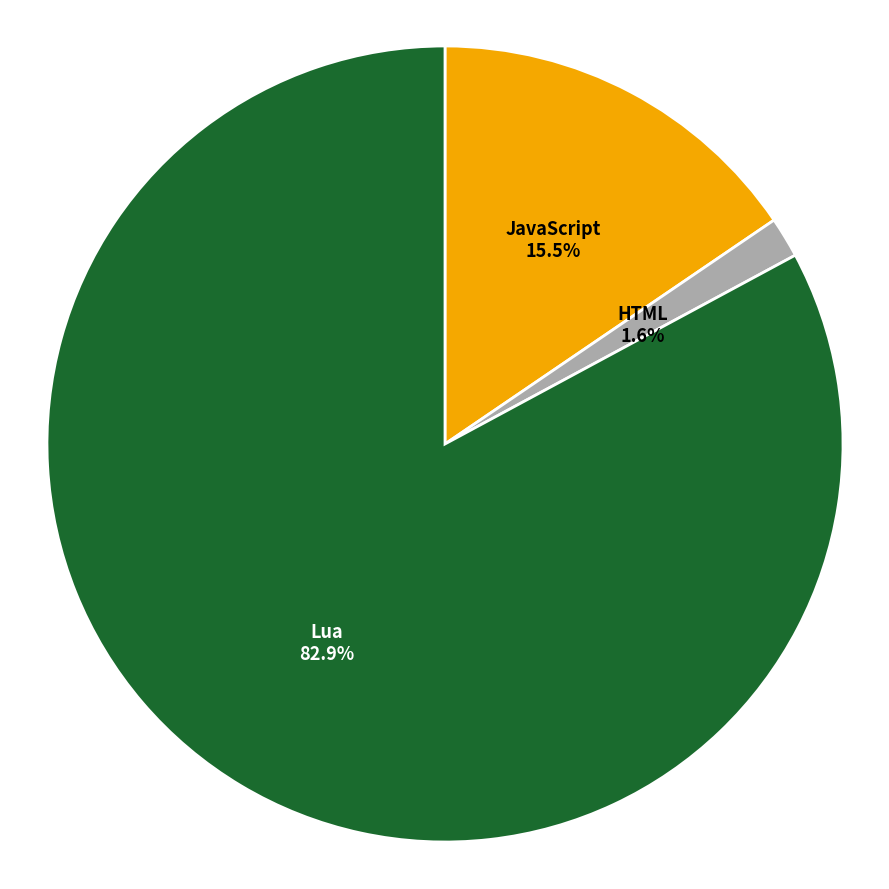

Which category has the biggest portion of the pie?

Lua